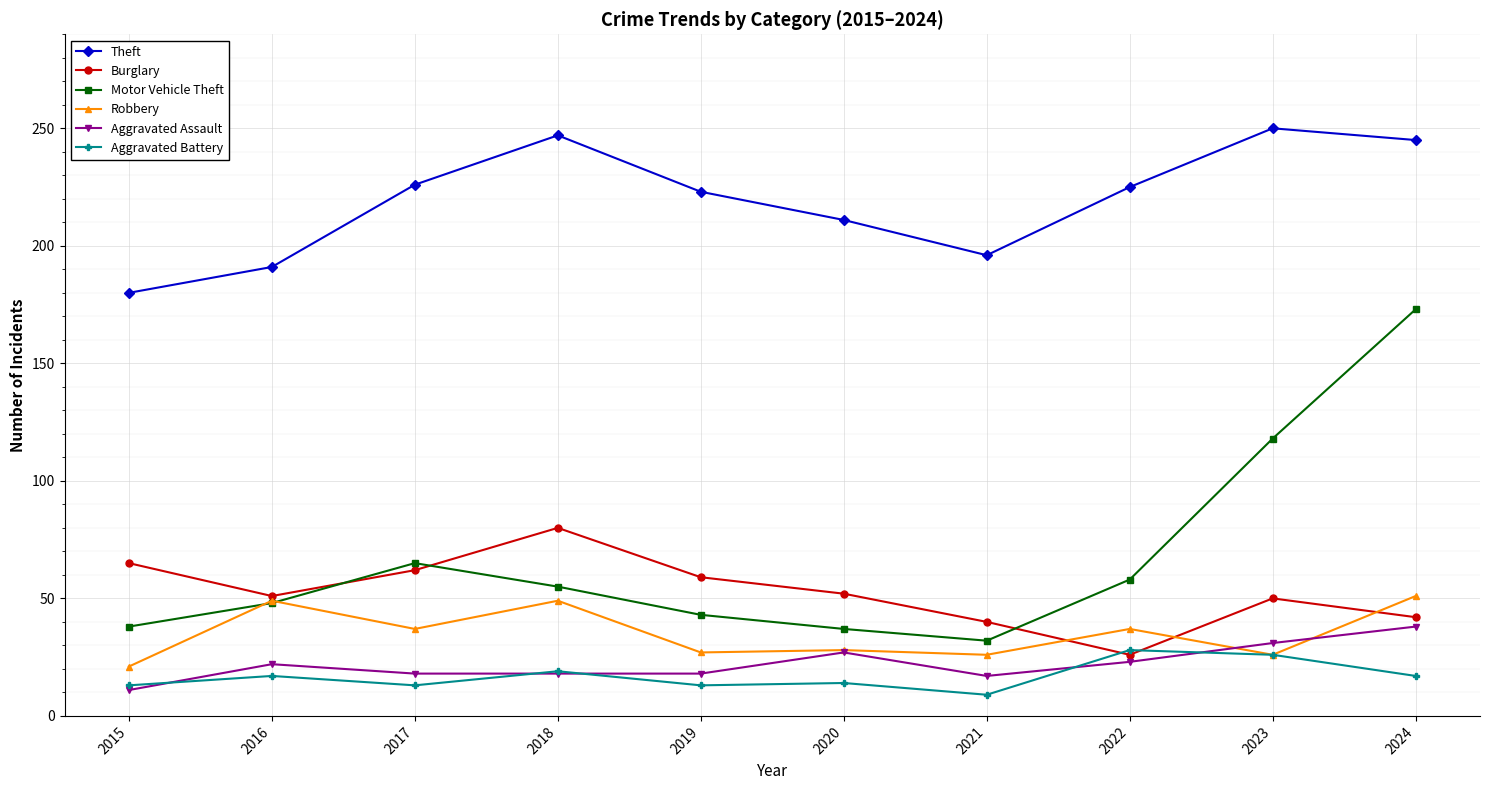

Is the value of Robbery at 2021 greater than the value of Theft at 2021?

No